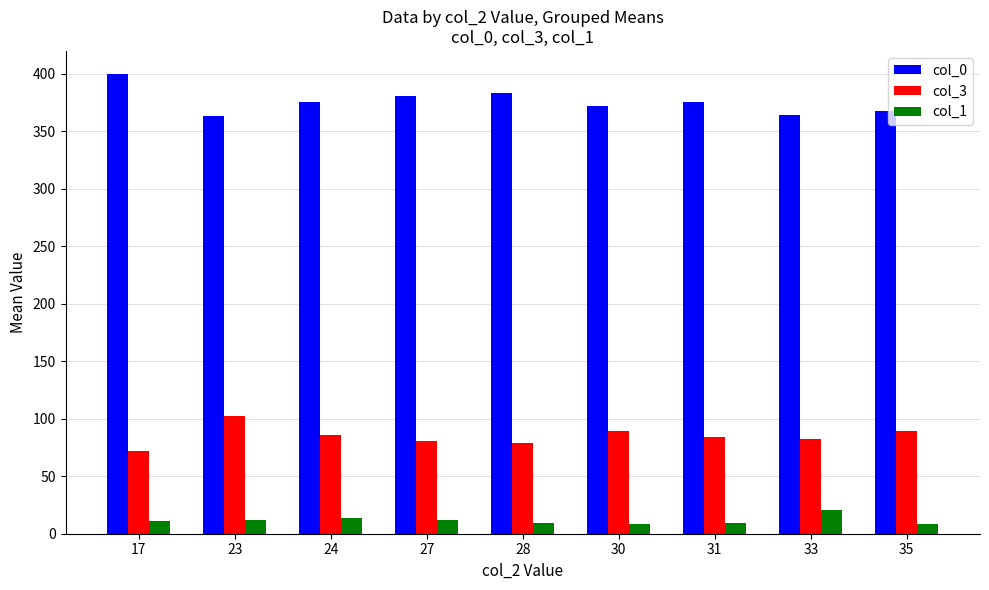

What is the greatest value displayed?

400.0